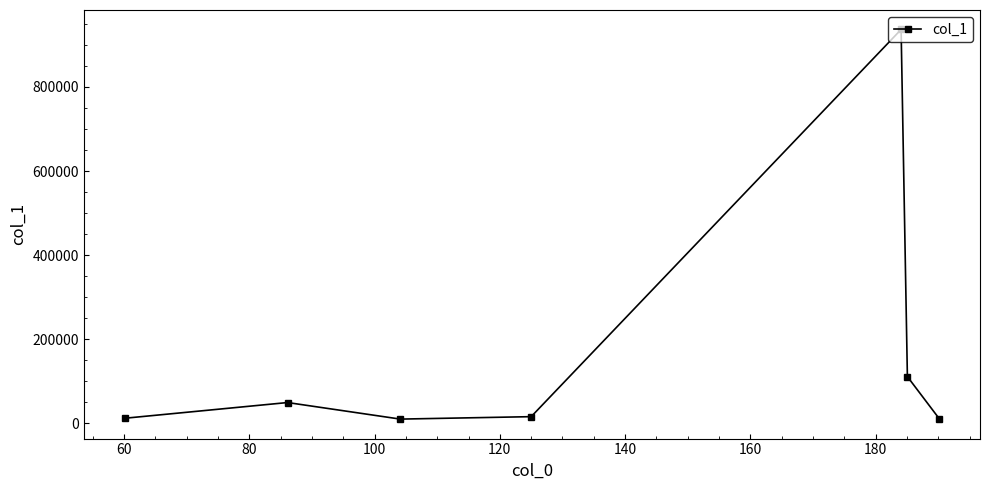

What is the sum of all values?

1146567.3